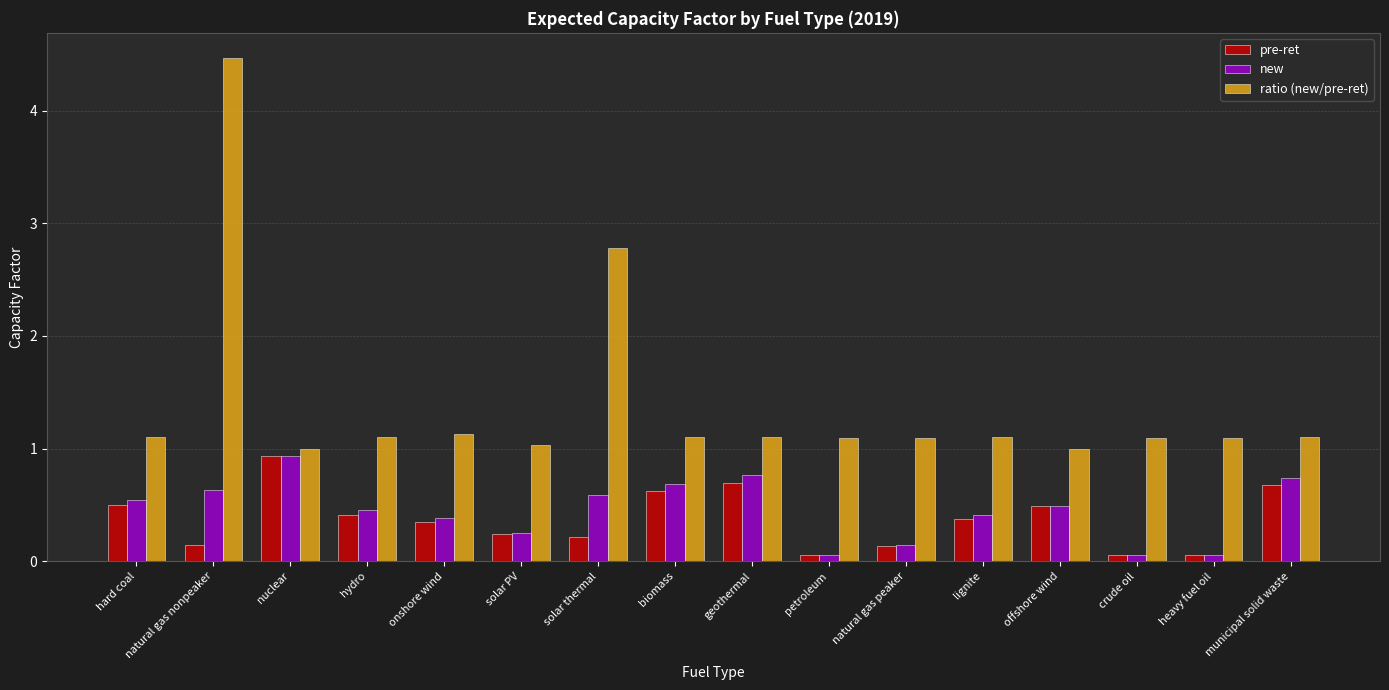

Which series has the largest total across all categories?

ratio (new/pre-ret)